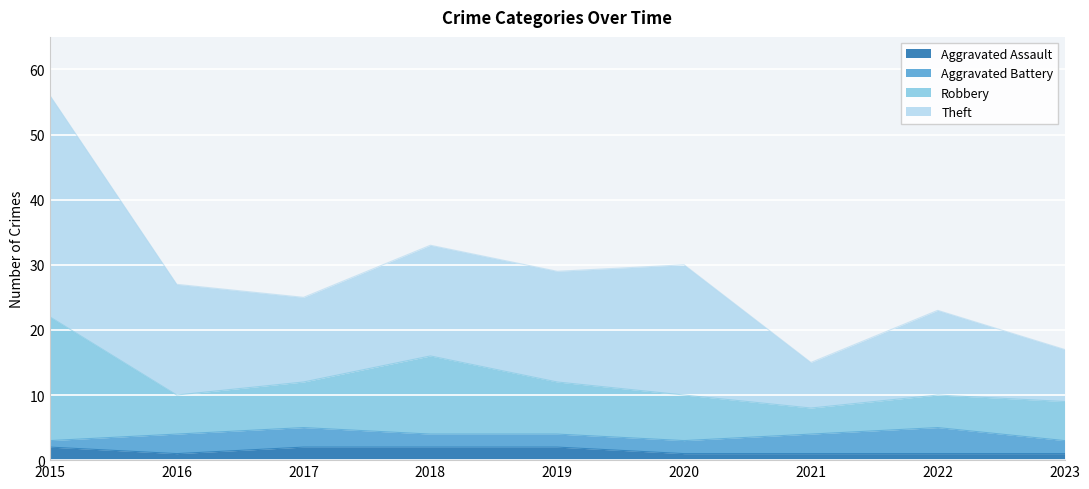

True or false: Robbery and Aggravated Assault intersect in this chart.

False